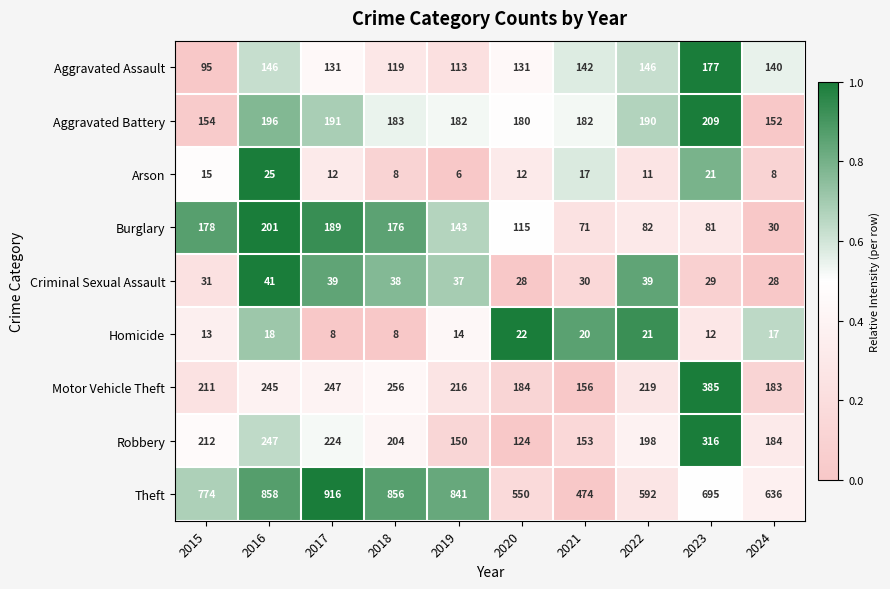

Where is Motor Vehicle Theft nearest to the value 270?

2018